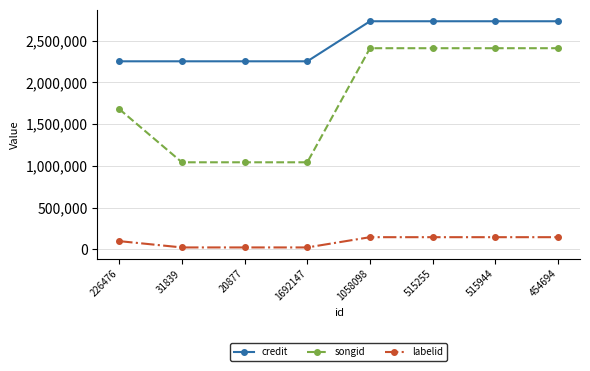

True or false: credit and labelid intersect in this chart.

False